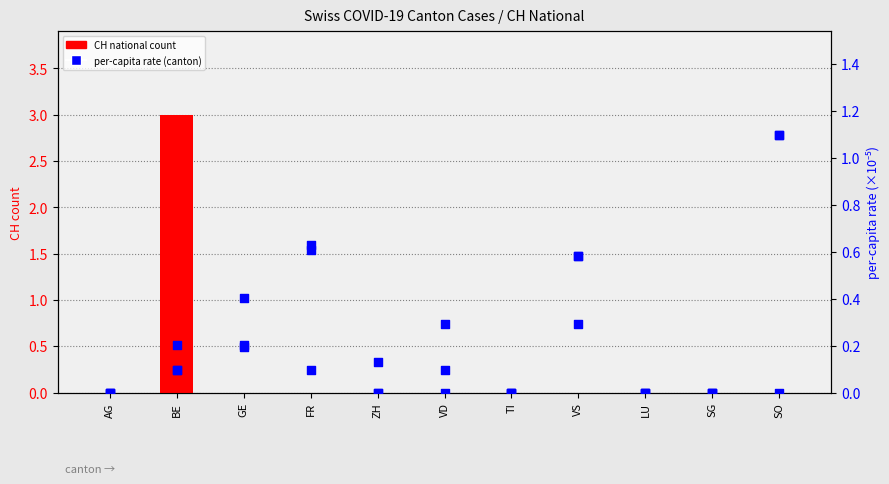

Which series has the widest spread of Y values?

CH count